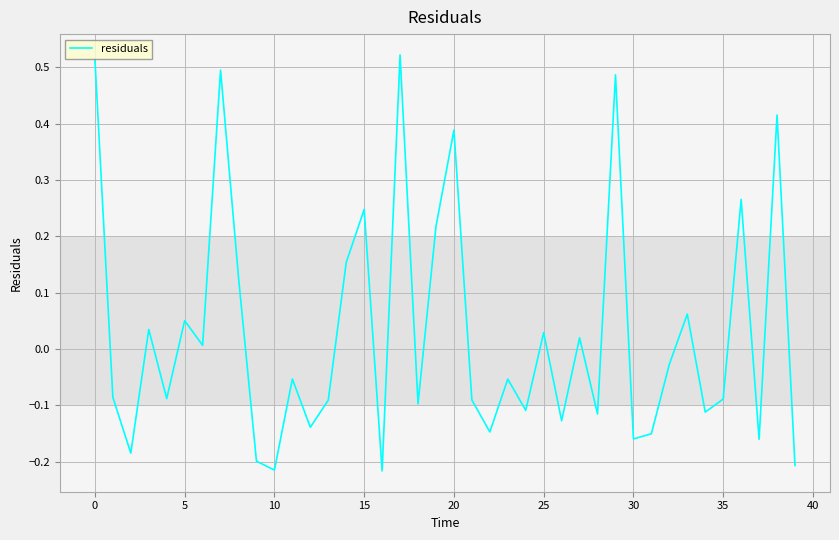

How many negative values are there?

23